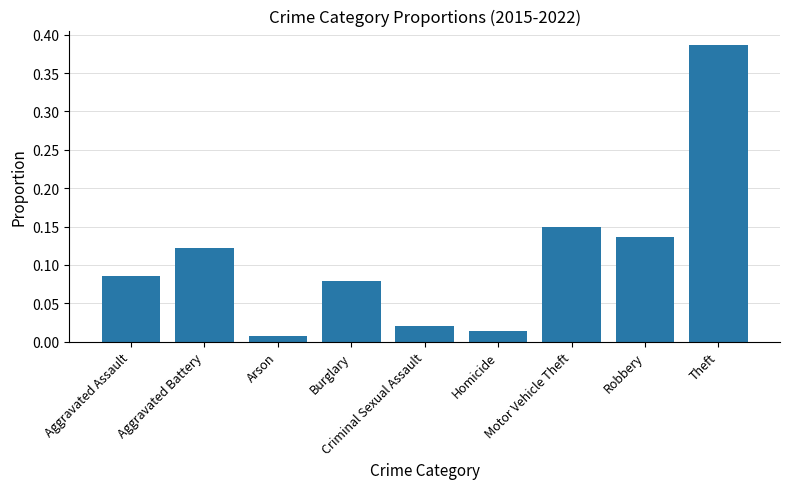

Rank the categories by value from lowest to highest.

Arson, Homicide, Criminal Sexual Assault, Burglary, Aggravated Assault, Aggravated Battery, Robbery, Motor Vehicle Theft, Theft